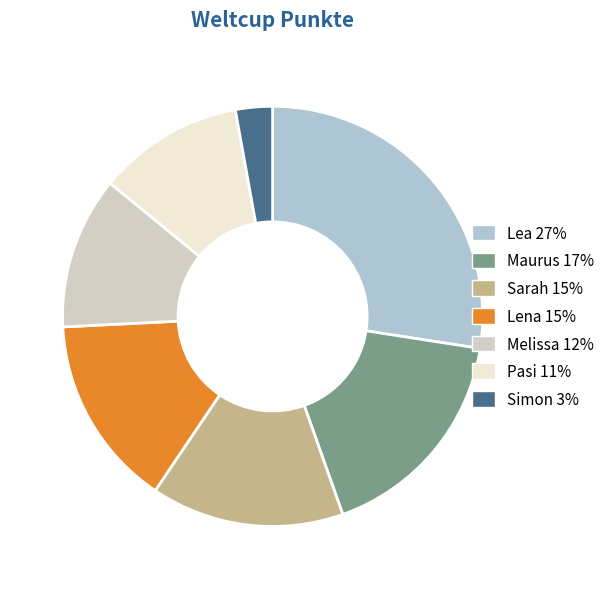

Combined, do Pasi and Lena account for over 50%?

No